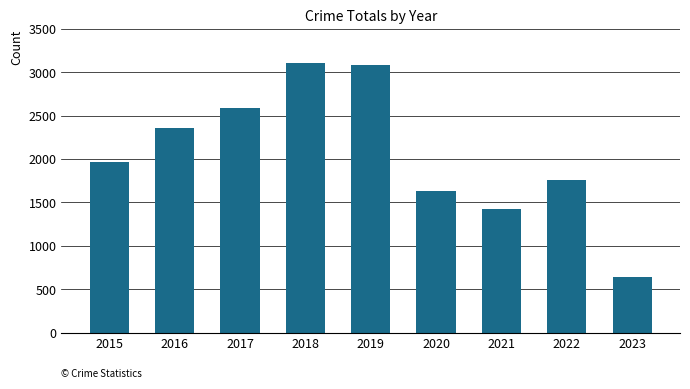

Approximately how many times larger is the value at 2018 compared to 2017?

1.2